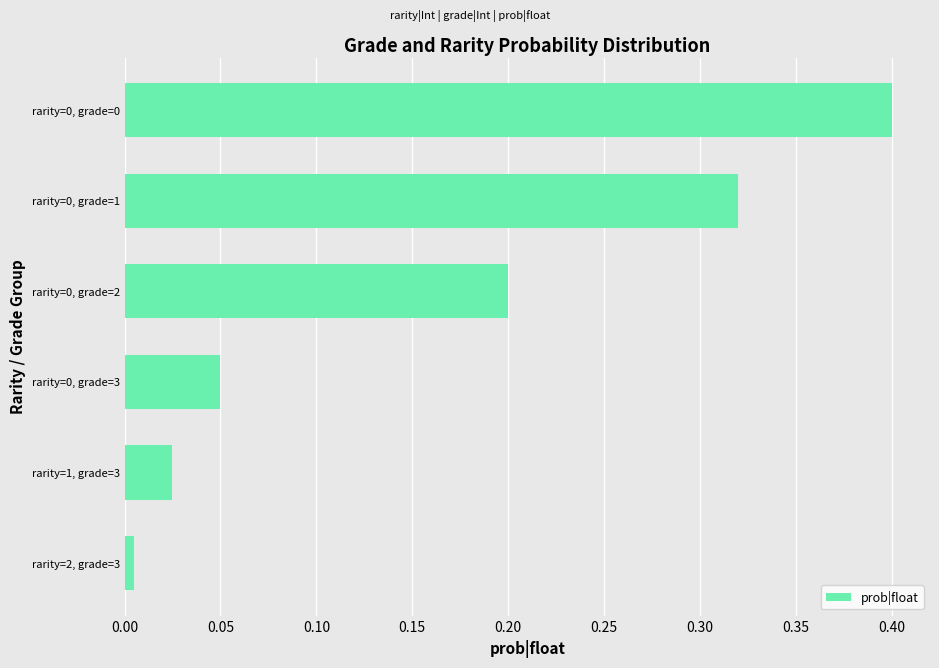

True or false: the data shows 0.2 at rarity=0, grade=2.

True